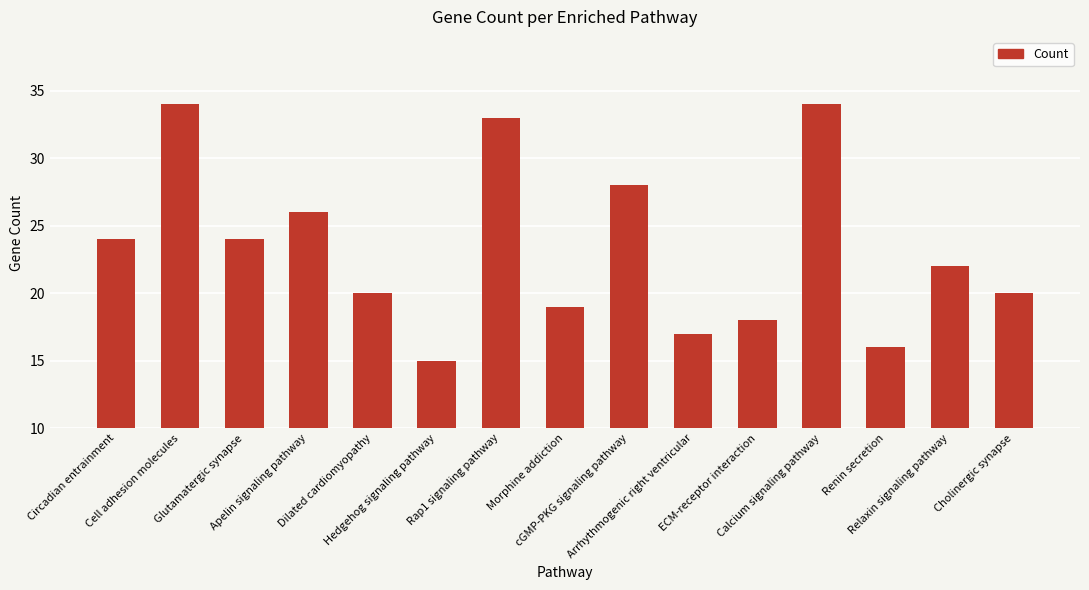

True or false: the data shows 16 at Circadian entrainment.

False